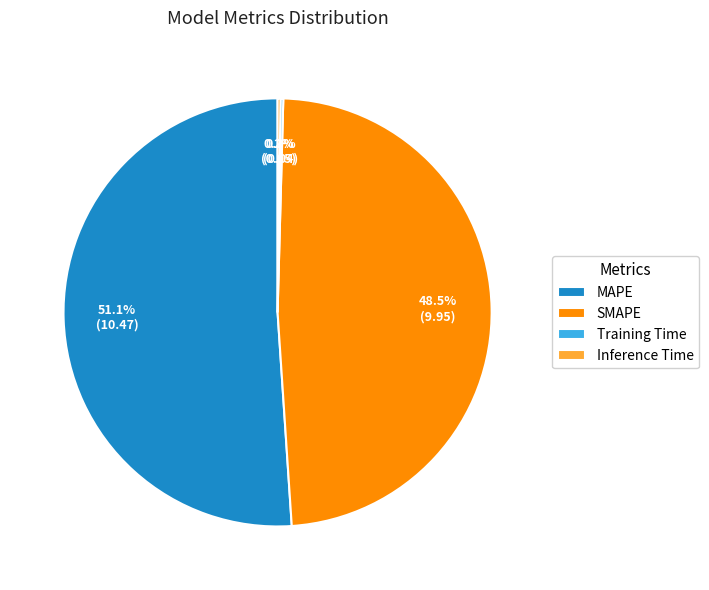

Is there a majority slice in this chart?

Yes